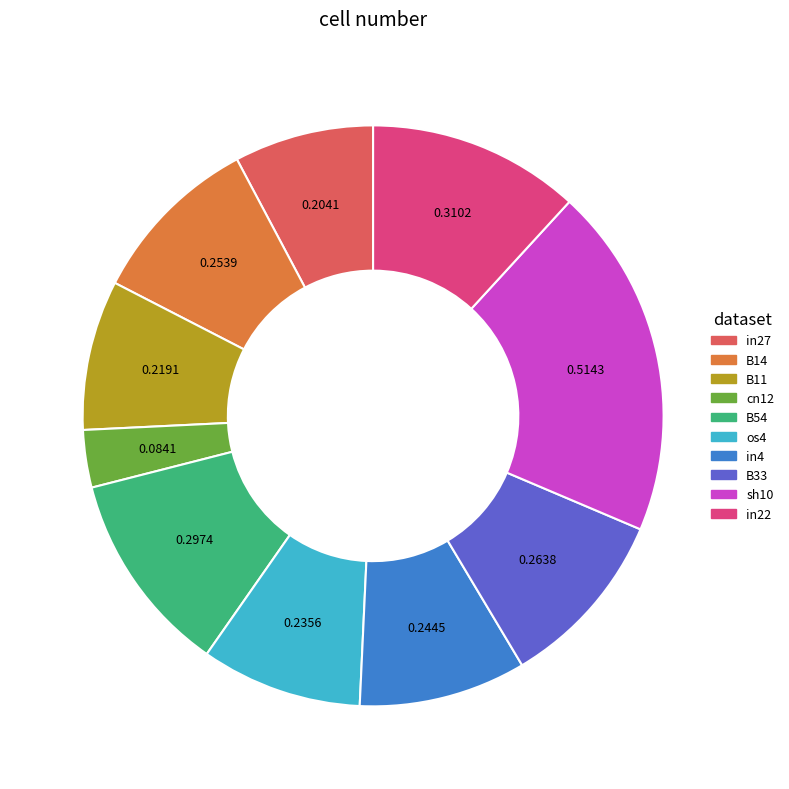

Does any single category account for the majority?

No